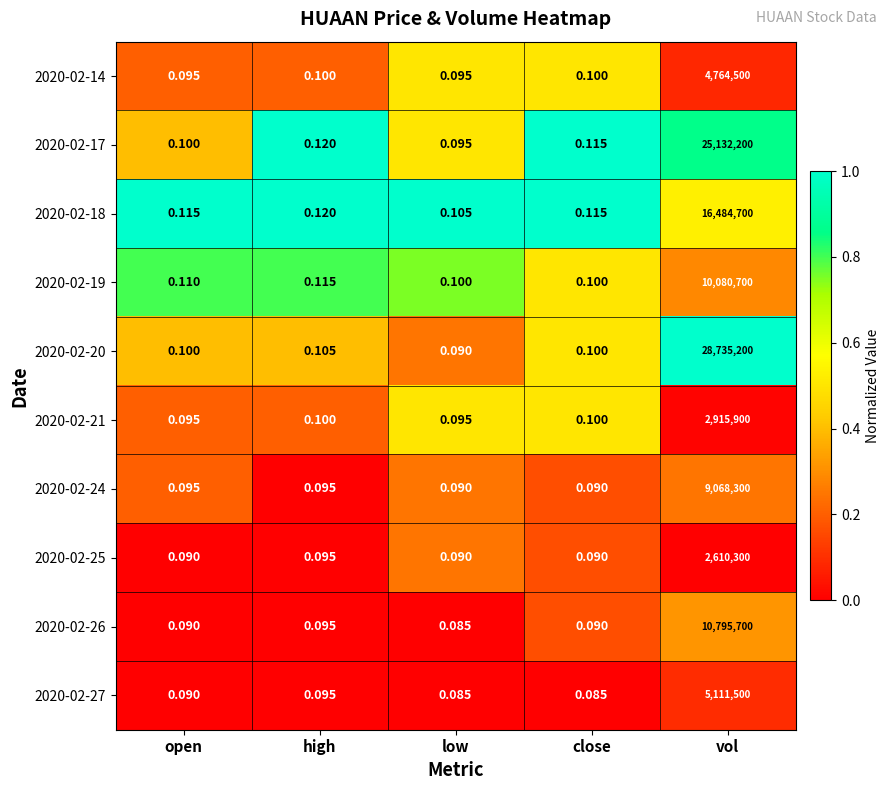

Is the value of 2020-02-24 at close greater than the value of 2020-02-17 at low?

No